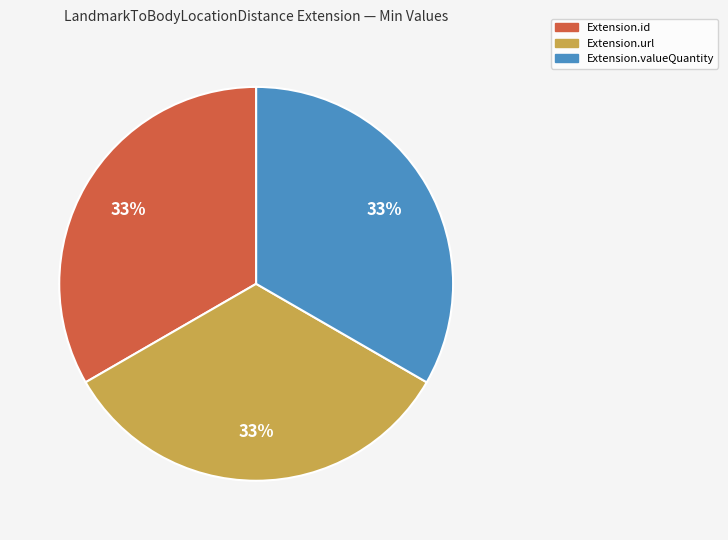

To the nearest percent, what is the average slice percentage?

33%